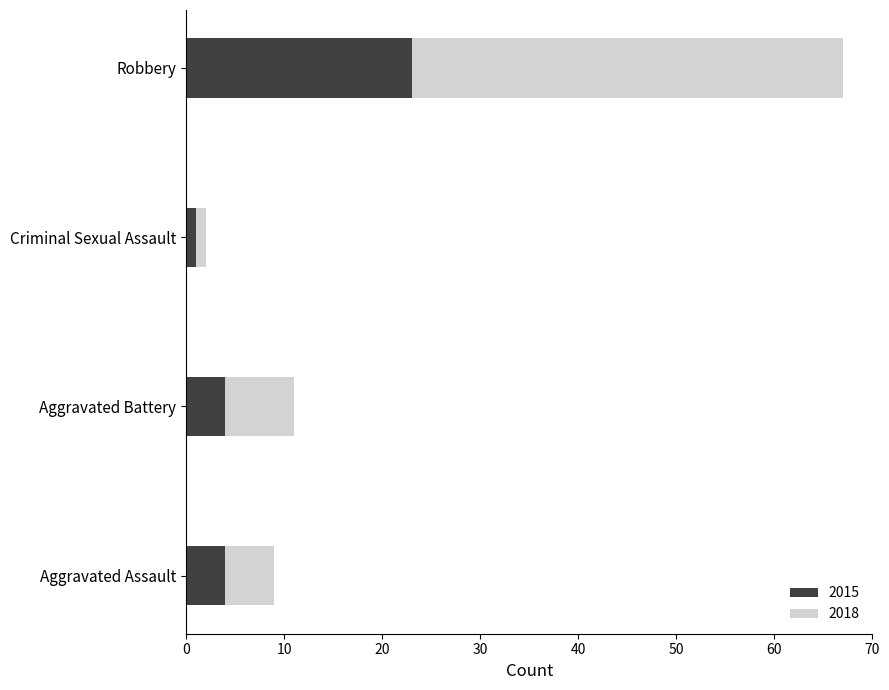

What is the total value across all series at Robbery?

67